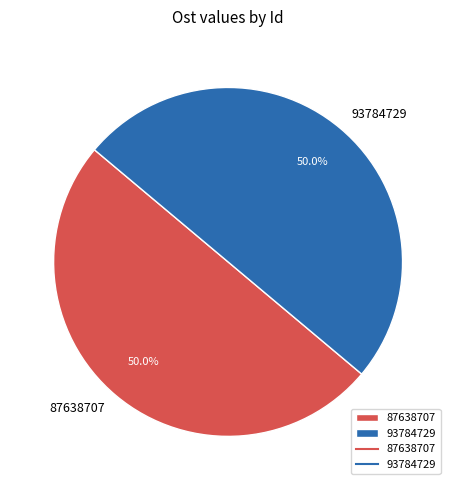

To the nearest percent, what is the average slice percentage?

50%